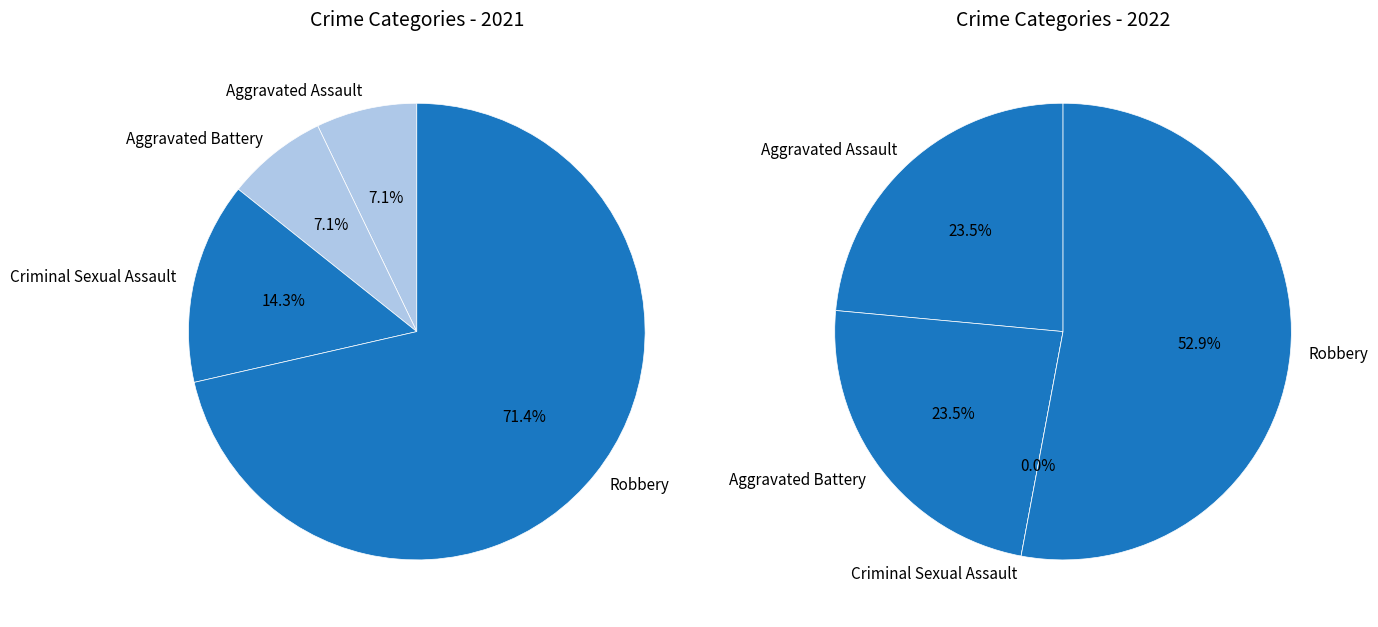

Is Robbery the majority of the pie?

Yes